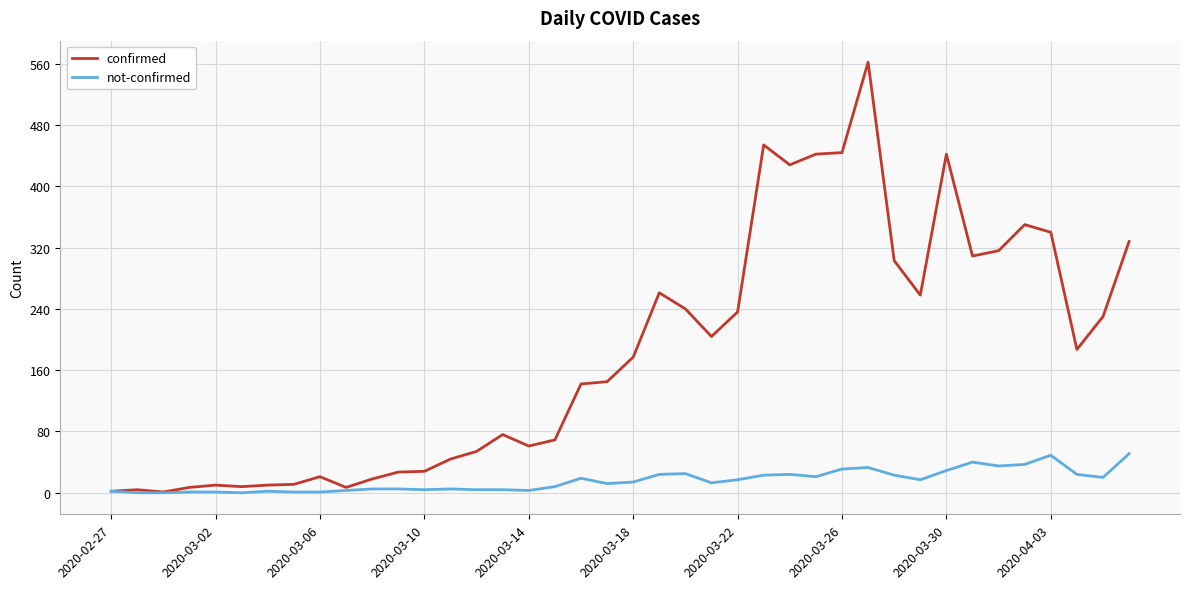

What is the sum of all not-confirmed values?

630